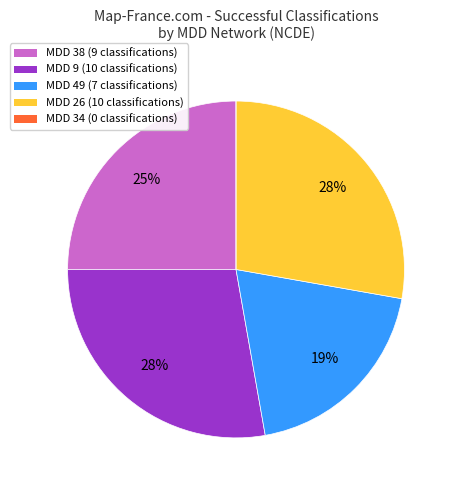

True or false: MDD 38 (9 classifications) accounts for 25% of the total.

True